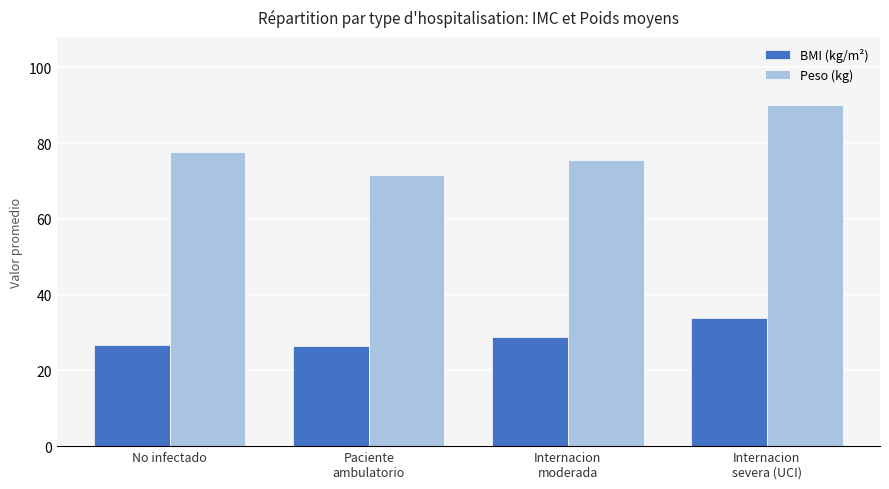

At Paciente
ambulatorio, list the series in order from largest to smallest.

Peso (kg), BMI (kg/m²)